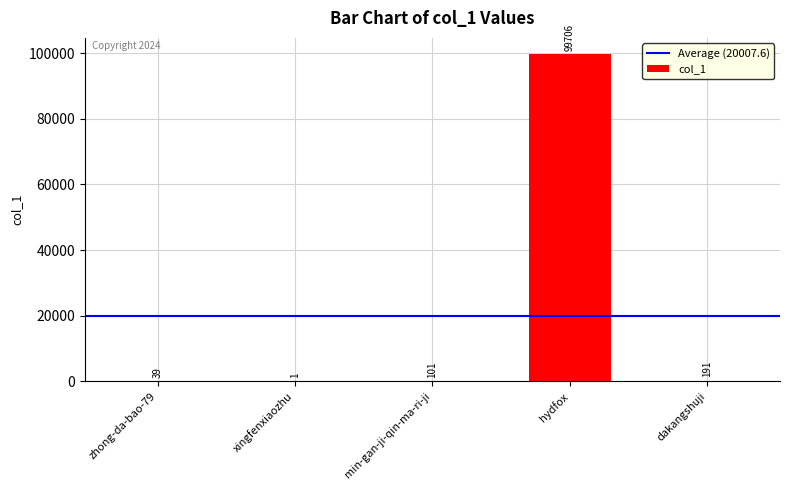

Reading left to right, transcribe all the data shown in this chart.

zhong-da-bao-79=39	xingfenxiaozhu=1	min-gan-ji-qin-ma-ri-ji=101	hydfox=99706	dakangshuji=191